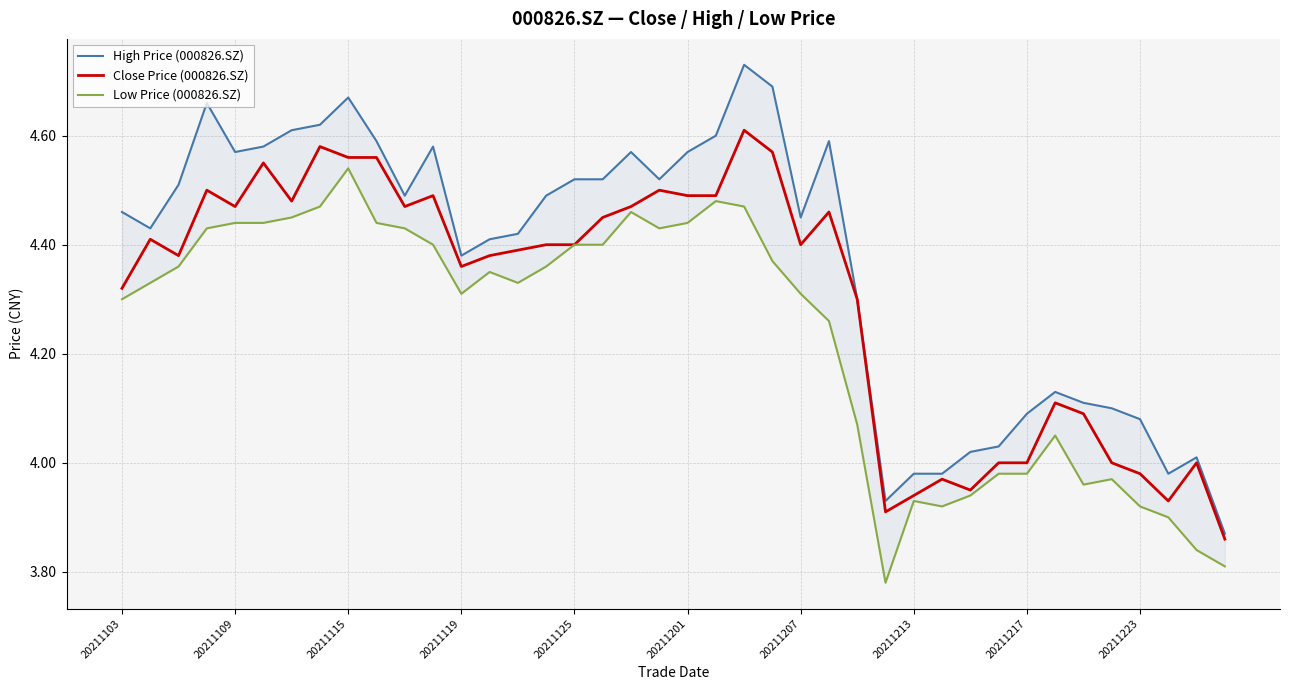

The Close Price (000826.SZ) series shows 4.0 at 38. True or false?

True